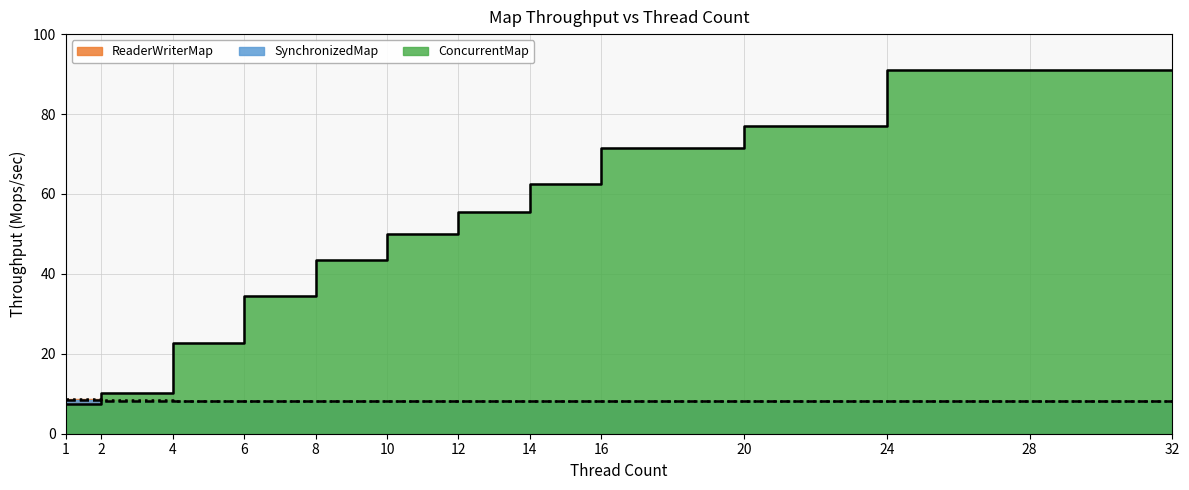

In SynchronizedMap, how many points are lower than both neighbors (excluding endpoints)?

2